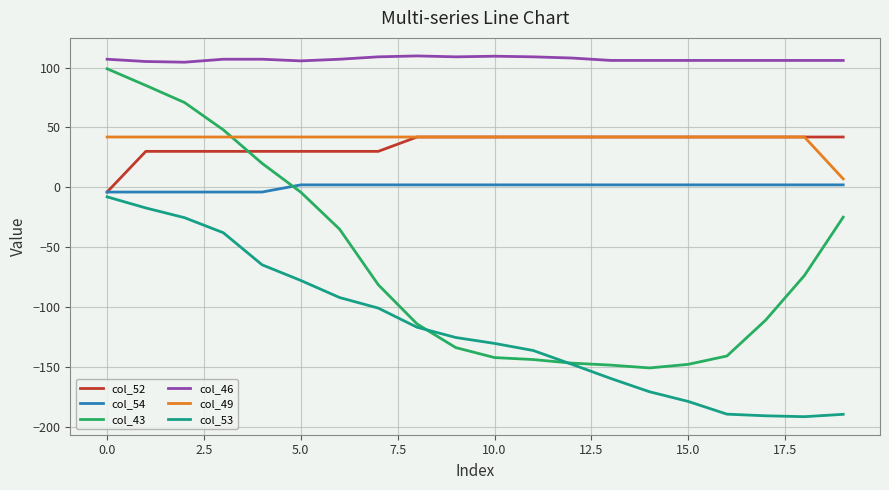

True or false: col_52 and col_53 cross at least once.

False